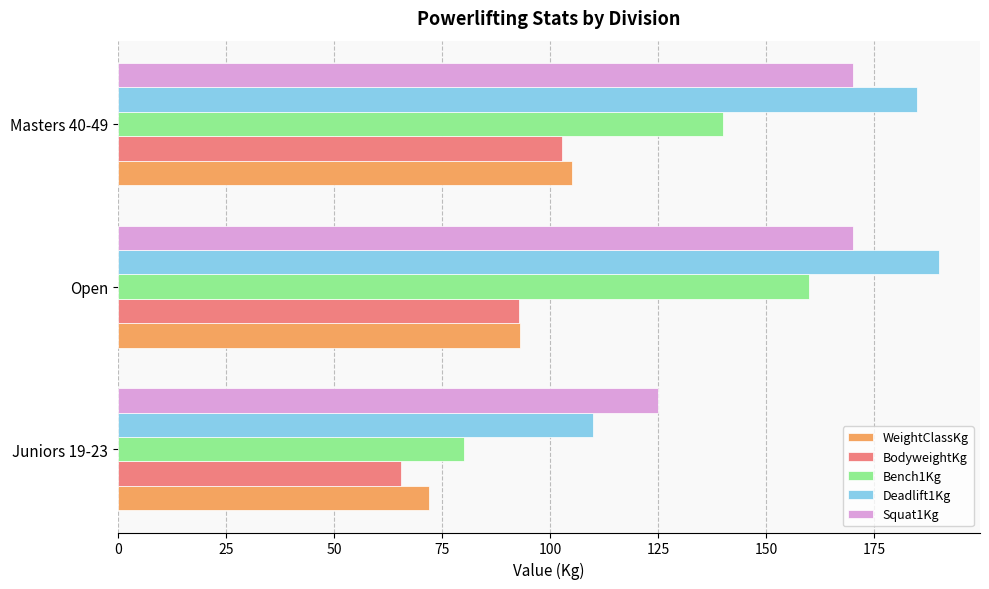

List the series in order of their peak value, highest first.

Deadlift1Kg, Squat1Kg, Bench1Kg, WeightClassKg, BodyweightKg